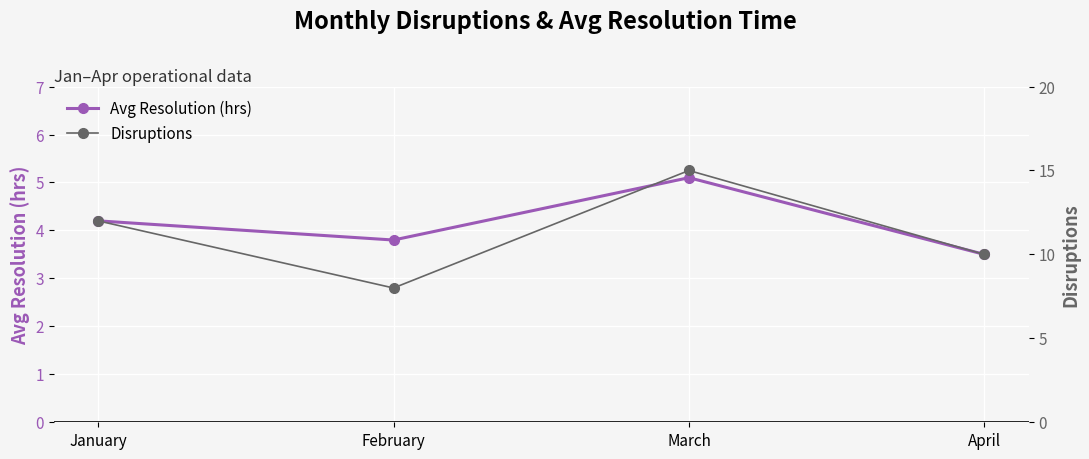

What is the smallest value displayed?

3.5